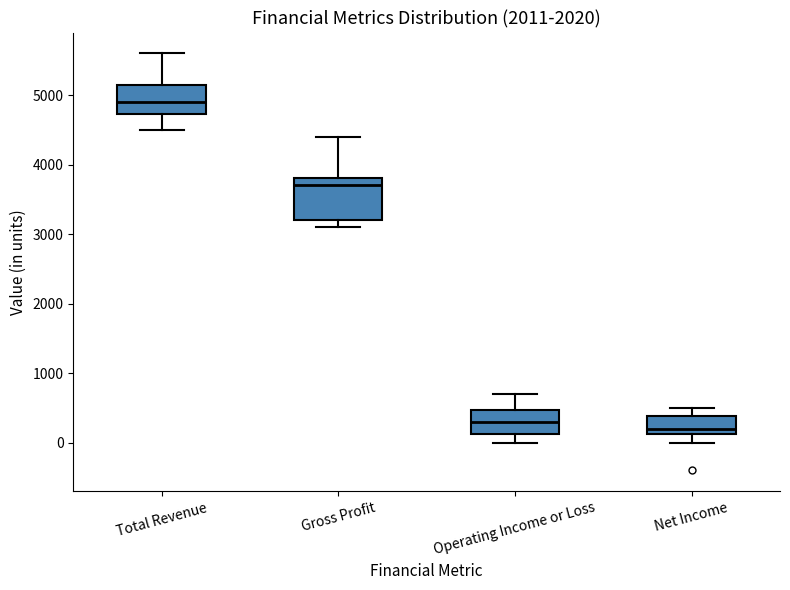

Reading left to right, read every box against the y-axis: the position of its median line, the range the box covers, and the ends of its whiskers. The values are not printed on the chart, so give them approximately, as read against the axis.

Total Revenue: median 4900, box 4700 to 5200, whiskers 4500 to 5600
Gross Profit: median 3700, box 3200 to 3800, whiskers 3100 to 4400
Operating Income or Loss: median 300, box 100 to 500, whiskers 0 to 700
Net Income: median 200, box 100 to 400, whiskers 0 to 500